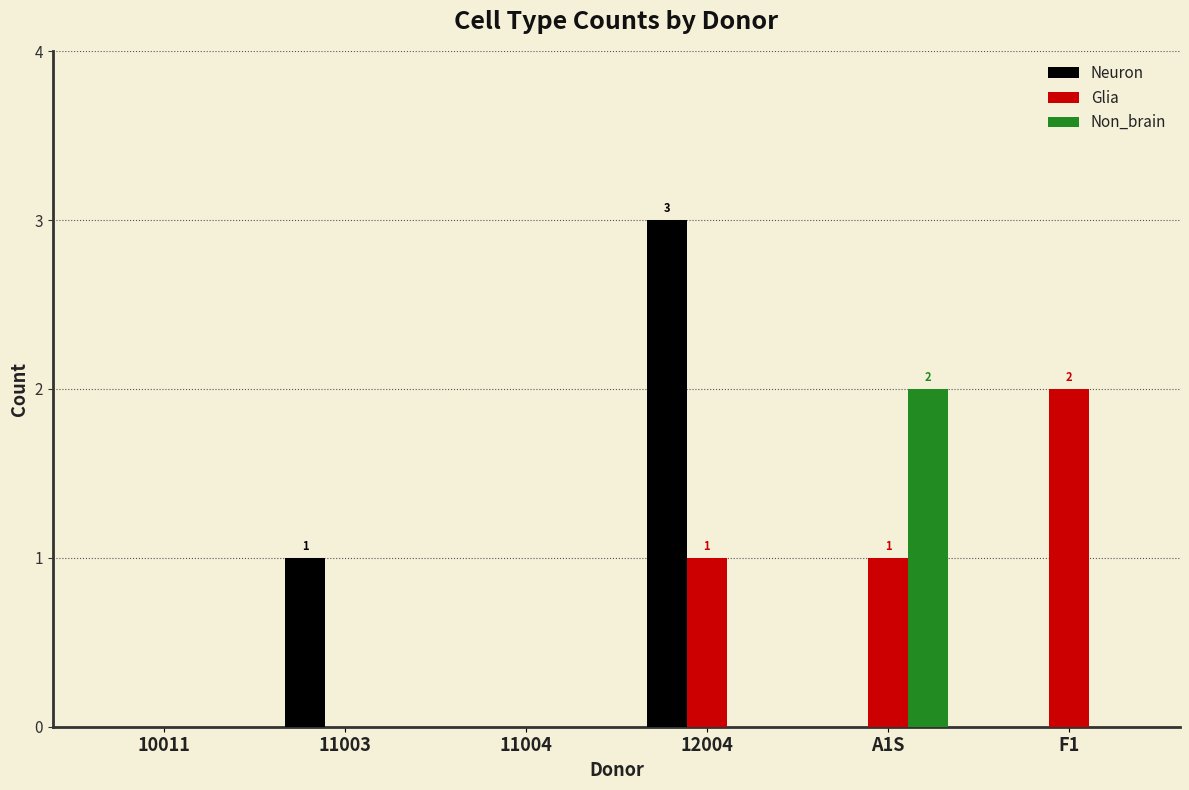

What is the sum of all Glia values?

4